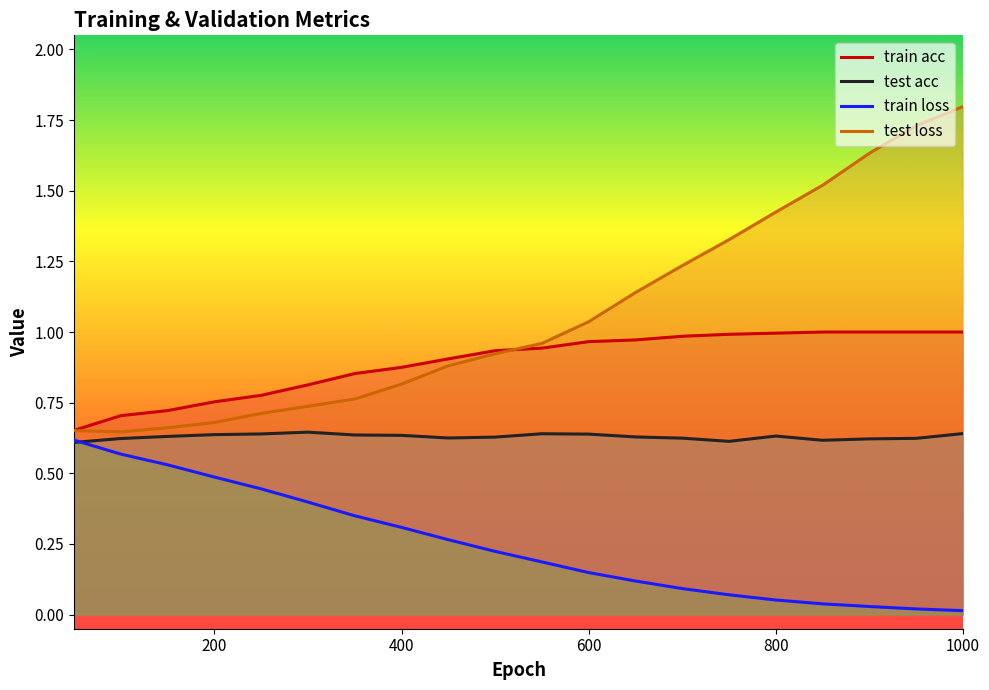

The value of train loss at 1000 is 0.0. True or false?

True